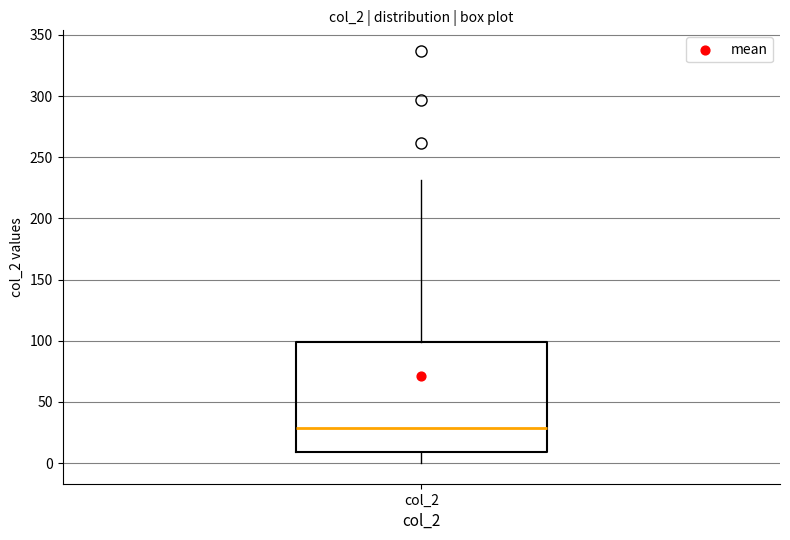

Transcribe this box plot: give where the median line is, the range the box spans, and where the two whiskers end, as read against the y-axis. The values are not printed on the chart, so give them approximately, as read against the axis.

median 30, box 10 to 100, whiskers 0 to 230